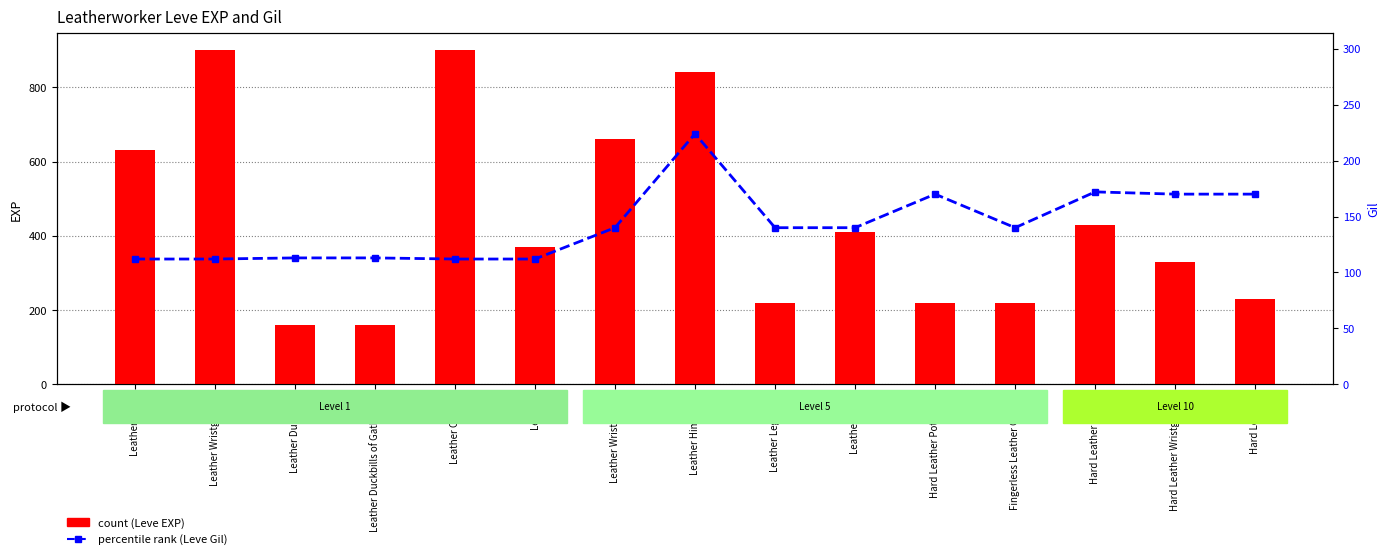

At which category is the sum across all series the highest?

Leather Himantes